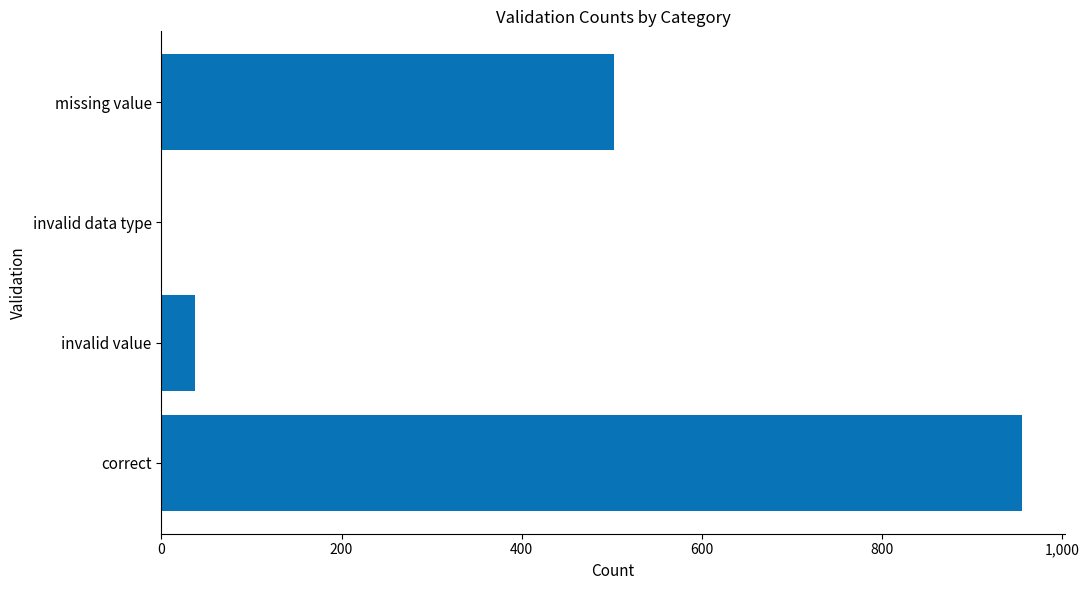

What is the ratio of the value at correct to the value at invalid value?

25.8